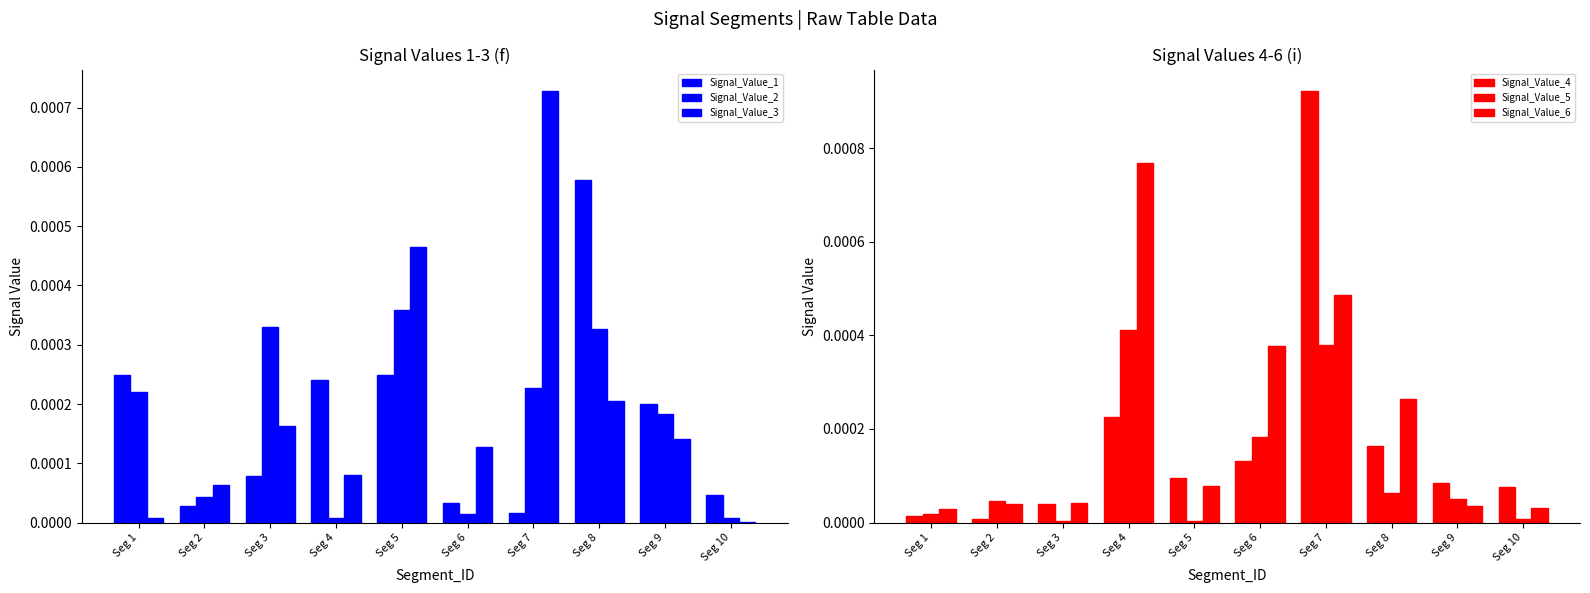

The Signal_Value_4 series shows 0.0 at Seg 3. True or false?

True